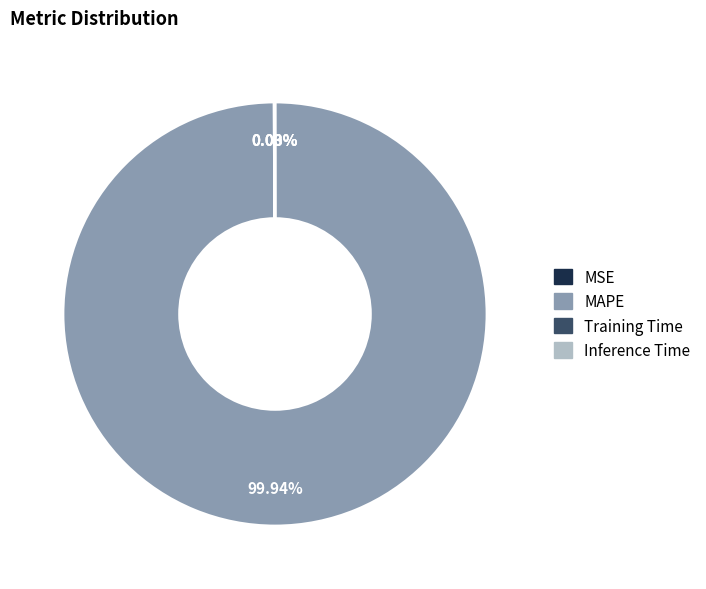

Which category has the biggest portion of the pie?

MAPE